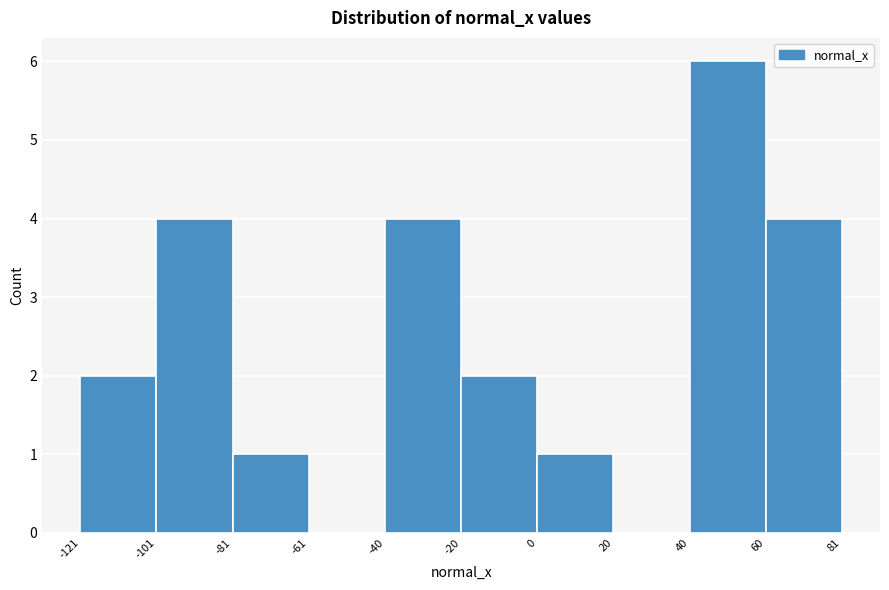

Reading left to right, transcribe this chart: for each bar, give the range it covers on the x-axis and its height. The values are not printed on the chart, so give them approximately, as read against the axis.

-121 to -101: 2
-101 to -81: 4
-81 to -61: 1
-61 to -40: 0
-40 to -20: 4
-20 to 0: 2
0 to 20: 1
20 to 40: 0
40 to 60: 6
60 to 81: 4